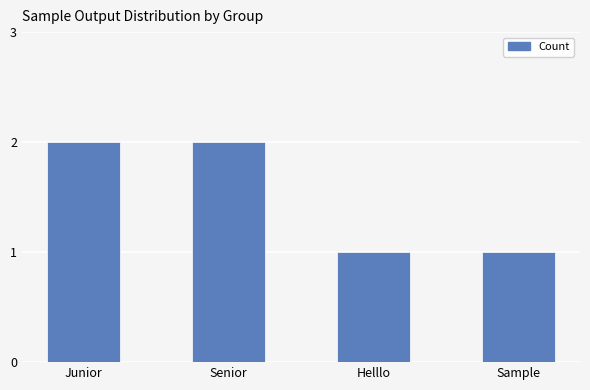

Is it true that the value at Junior is 1?

False